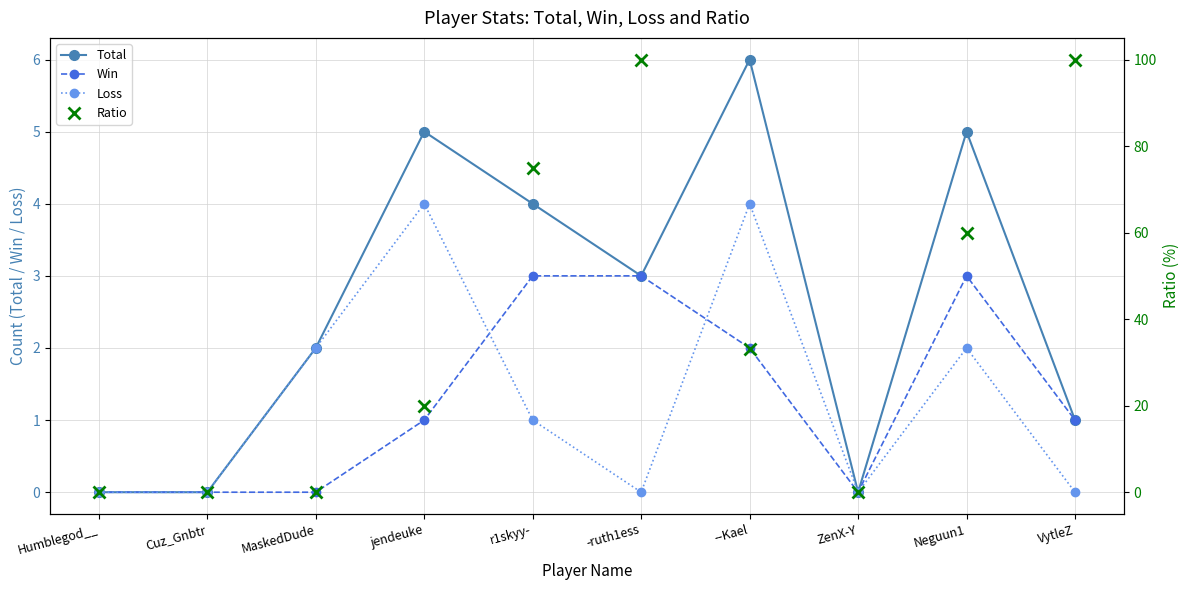

Count the number of data series in this chart.

4